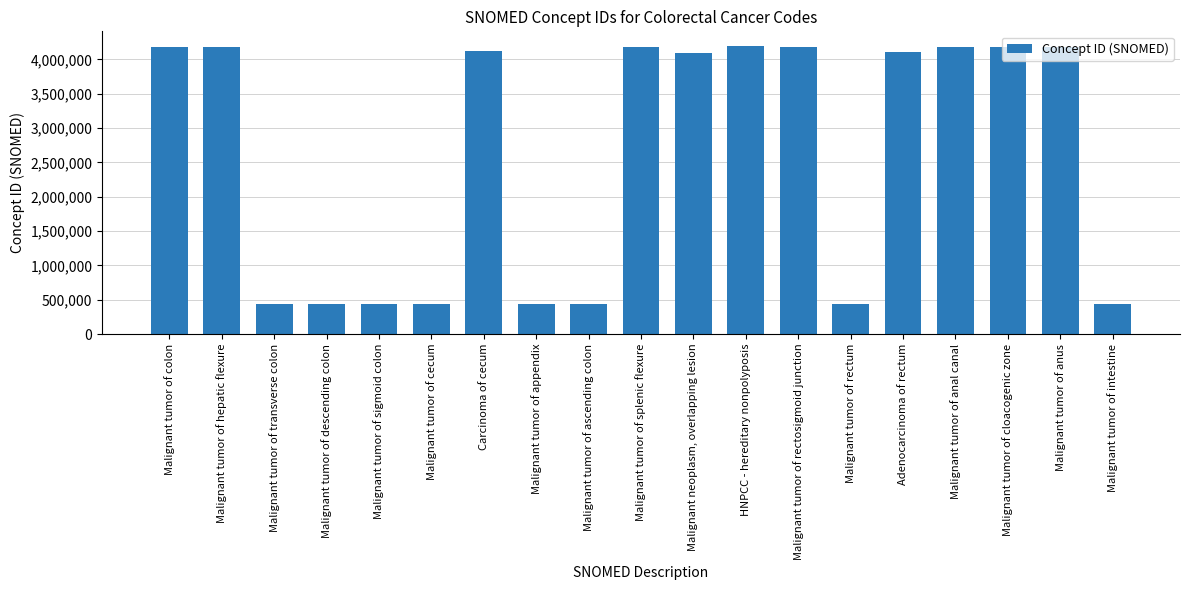

Between Malignant tumor of intestine and HNPCC - hereditary nonpolyposis, which is larger?

HNPCC - hereditary nonpolyposis